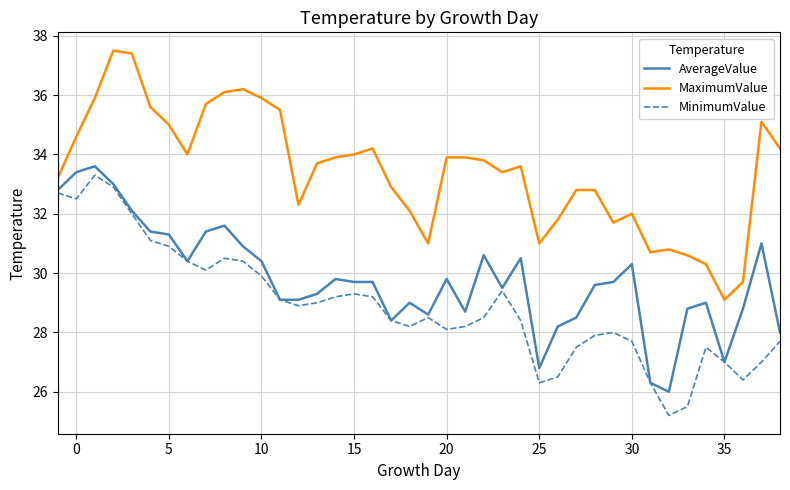

What is the average value of the MaximumValue series?

33.4